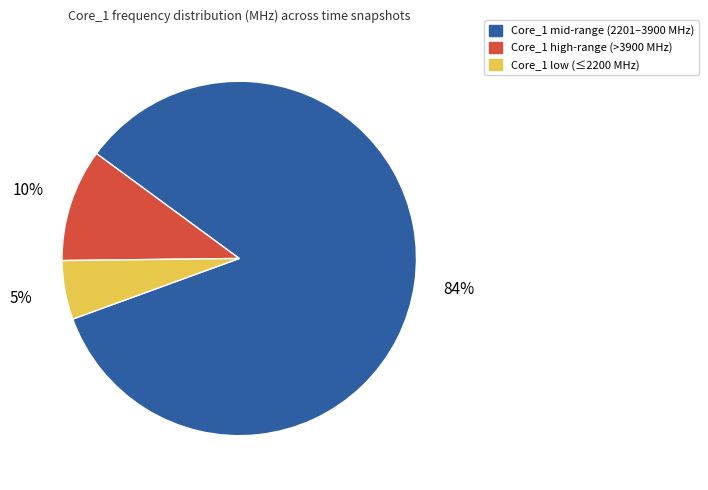

Between Core_1 mid-range (2201–3900 MHz) and Core_1 high-range (>3900 MHz), which is larger?

Core_1 mid-range (2201–3900 MHz)